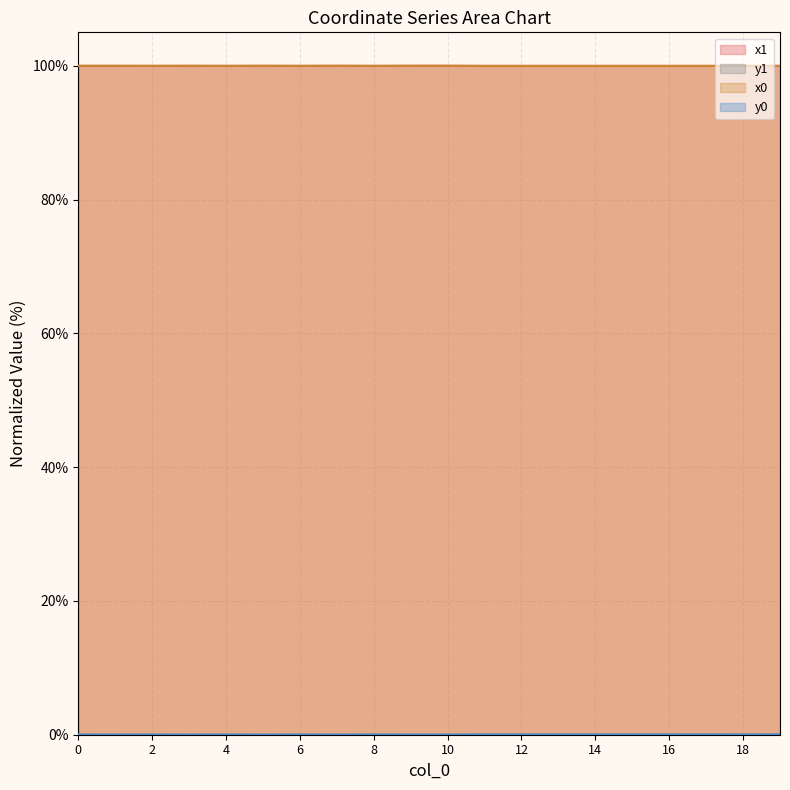

What value does the x1 series have at 0?

100.0